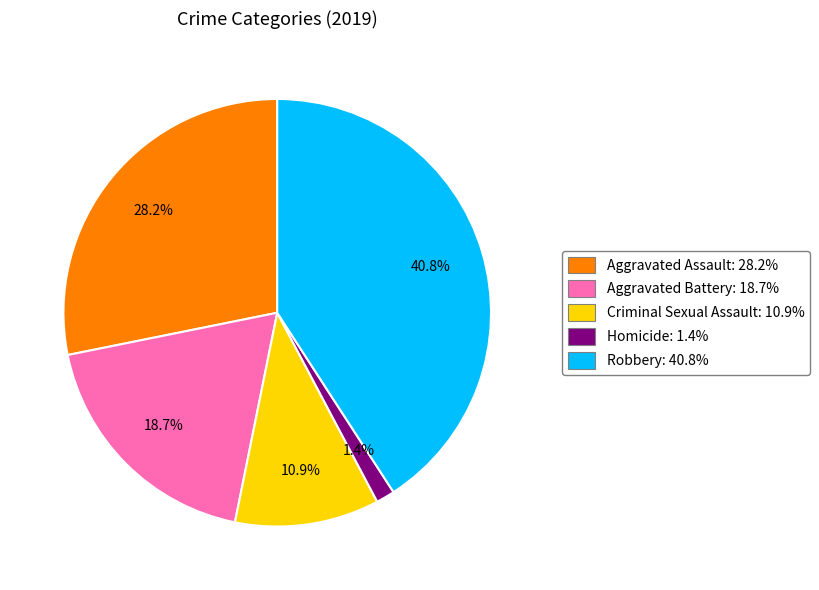

What is the largest slice in the pie chart?

Robbery